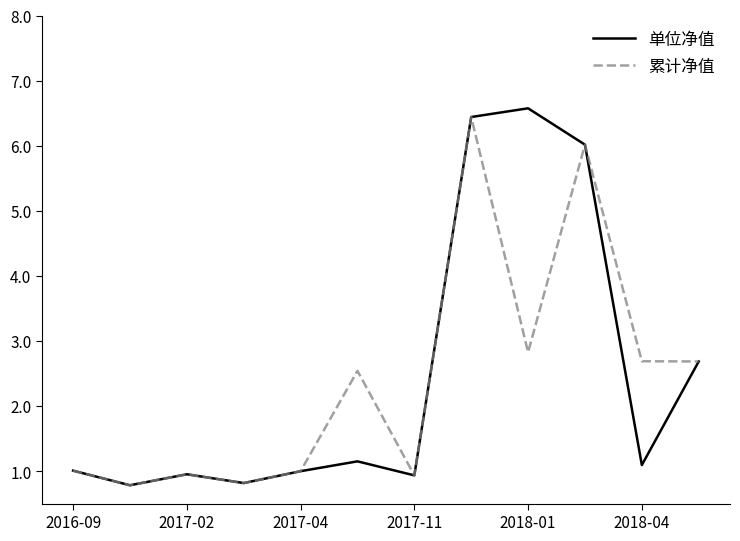

How many series are shown in this chart?

2